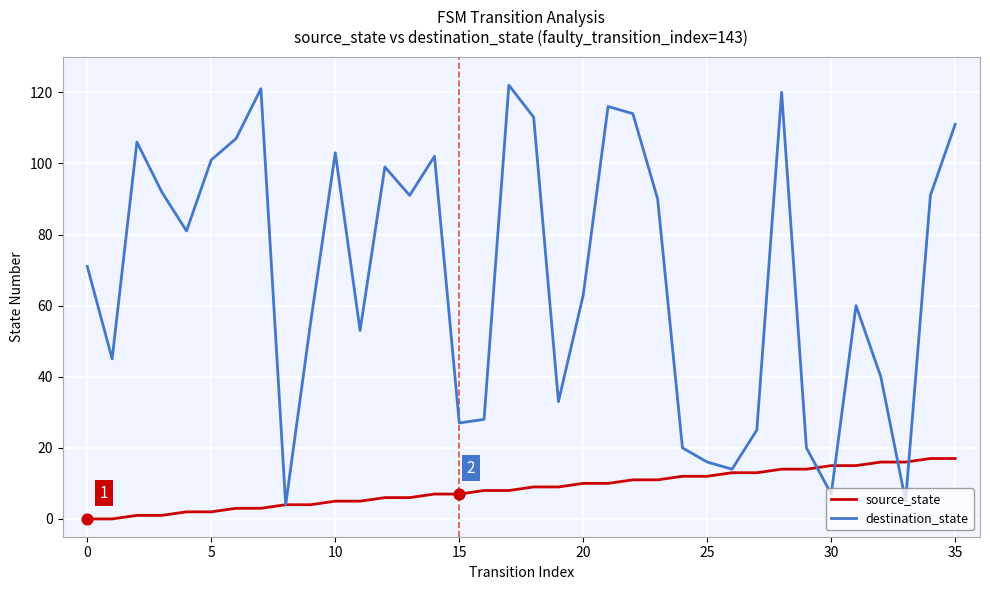

At how many categories does at least one series exceed 31?

26